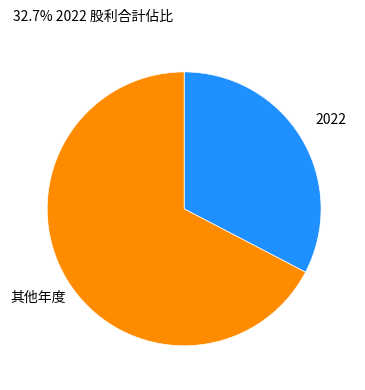

The 其他年度 slice represents 67% of the pie. True or false?

True